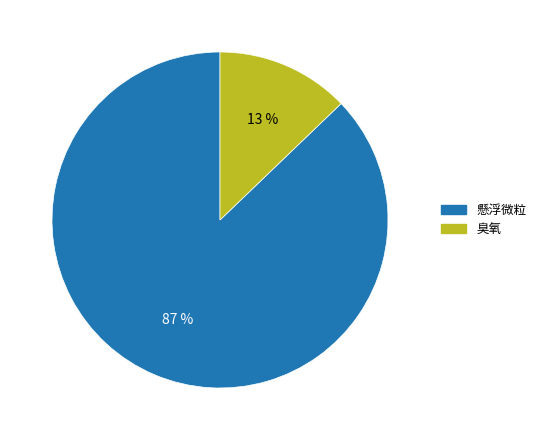

To the nearest percent, what percentage of the pie is 臭氧?

13%